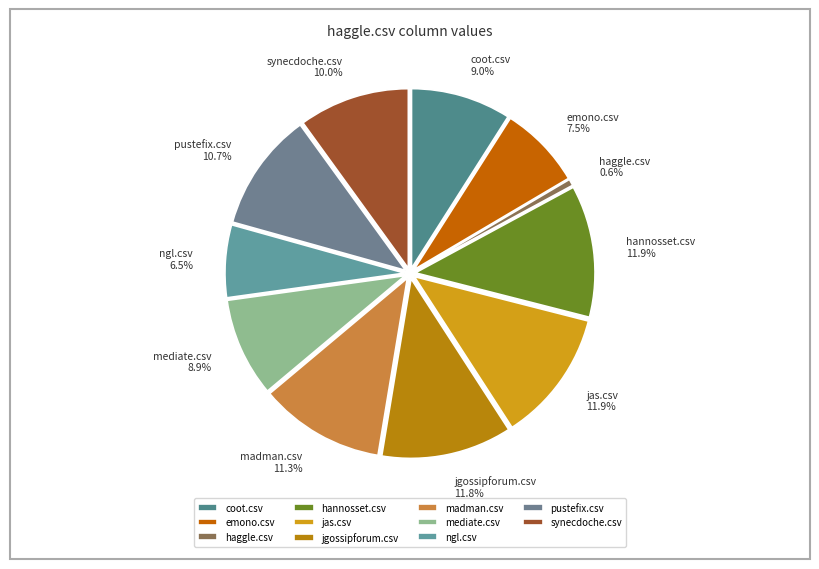

Which has a higher value, ngl.csv or mediate.csv?

mediate.csv